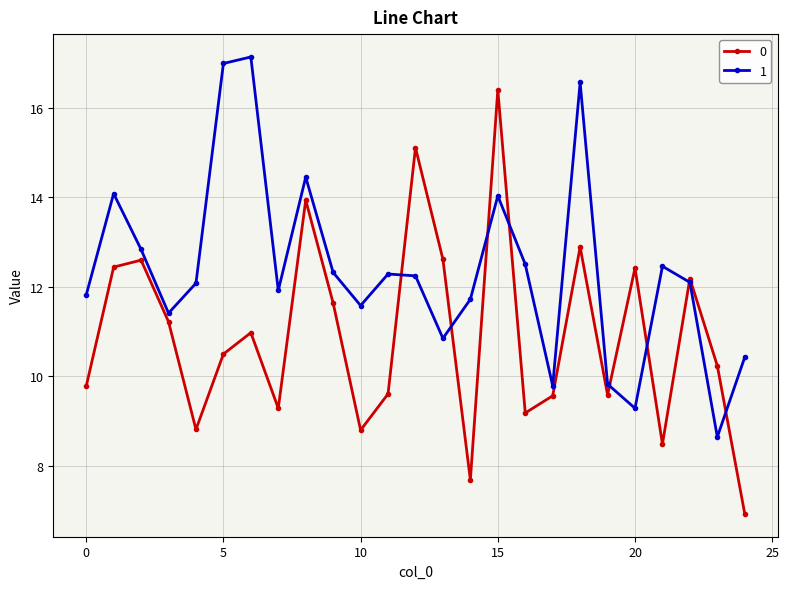

How many lines are shown in the chart?

2